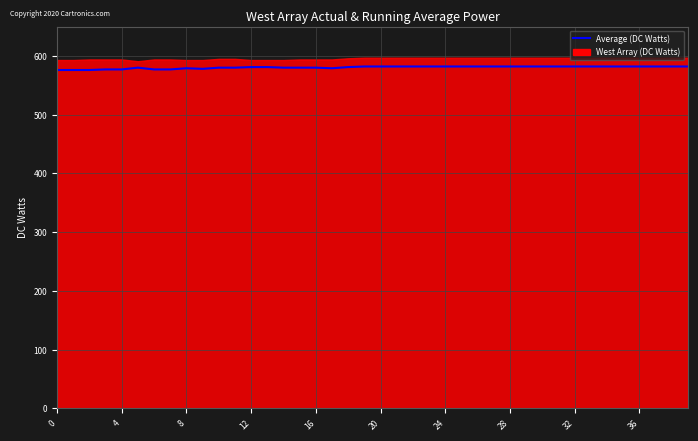

What is the label of the 2nd point from the right?

38